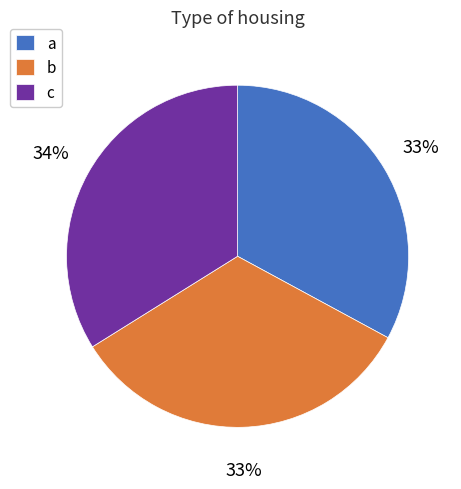

To the nearest percent, what is the combined percentage of a and c?

67%